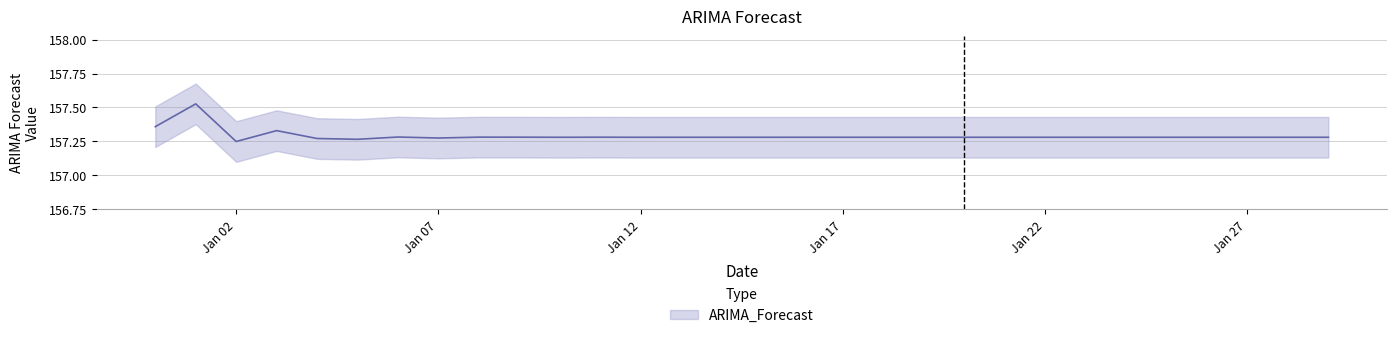

Which category has the highest value across all series?

2023-01-01